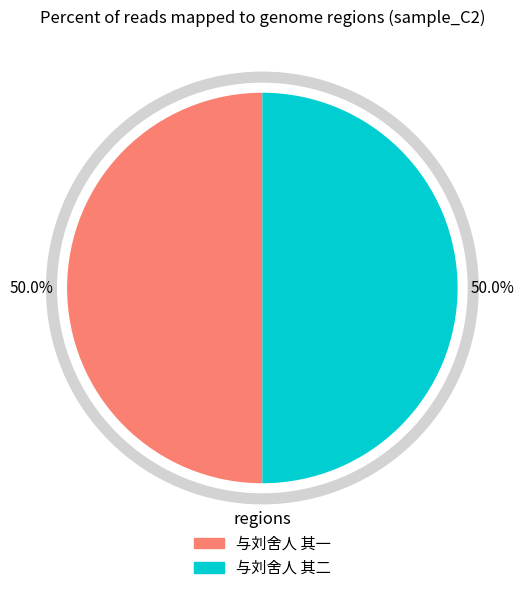

Approximately how many times larger is the value at 与刘舍人 其一 compared to 与刘舍人 其二?

1.0